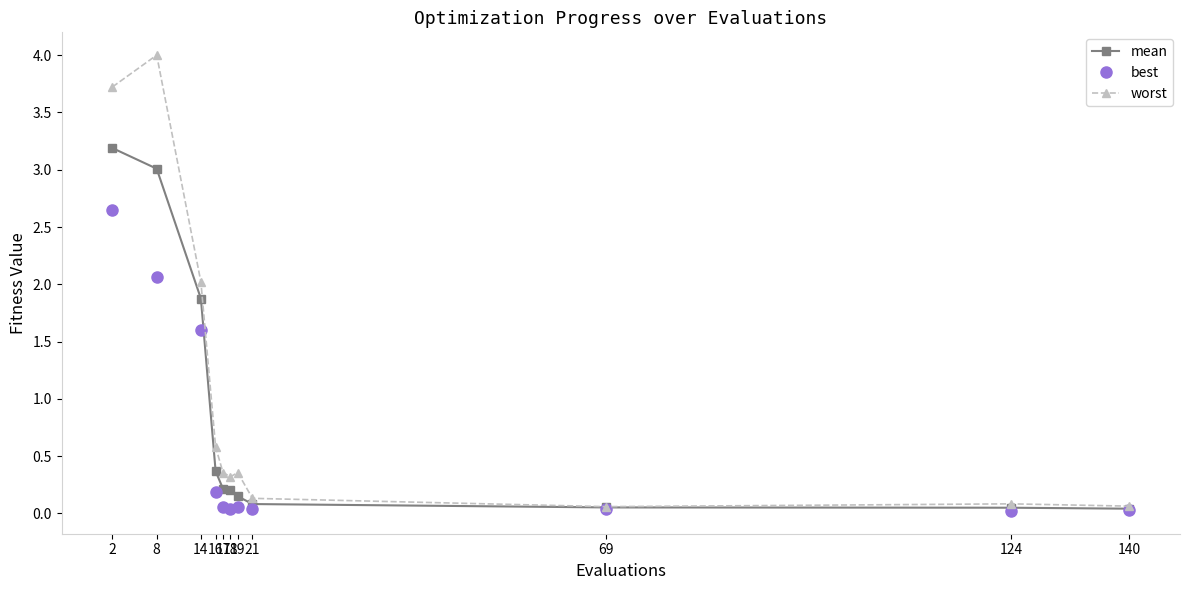

What is the value of the worst point at the 5th from the left?

0.4